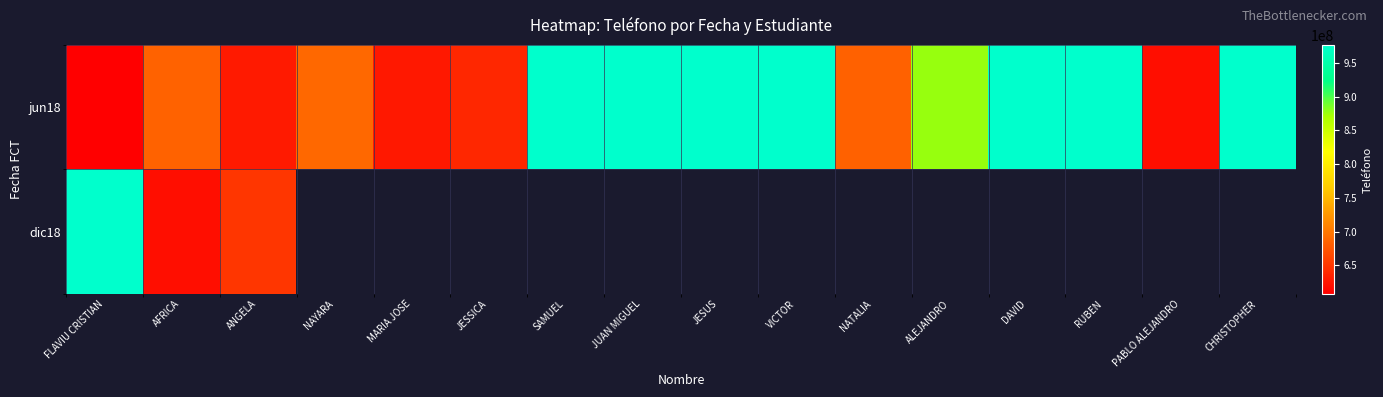

At which label is dic18 closest to 798217985?

ANGELA